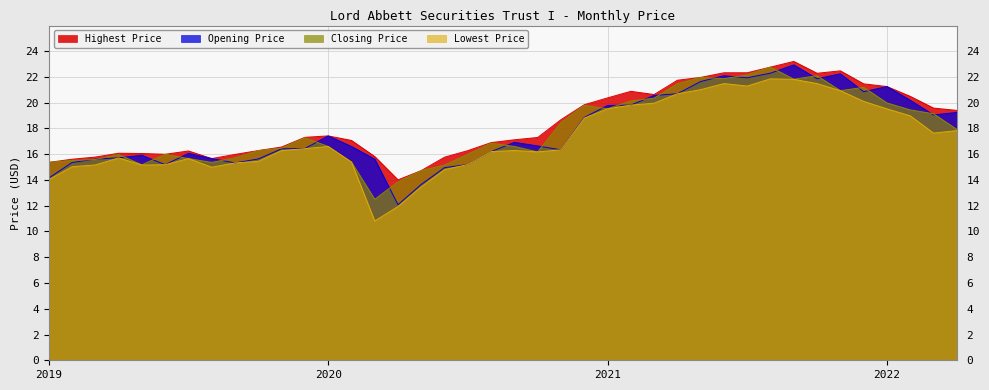

Reading left to right, what are all the values shown in this chart?

Highest Price: 15.4	15.6	15.8	16.1	16.0	16.0	16.2	15.7	16.0	16.3	16.5	17.3	17.4	17.1	15.8	14.0	14.7	15.8	16.3	16.9	17.1	17.3	18.7	19.8	20.4	20.9	20.6	21.7	22.0	22.3	22.3	22.8	23.2	22.3	22.5	21.5	21.2	20.5	19.6	19.4
Opening Price: 14.1	15.3	15.6	15.7	15.9	15.2	16.1	15.7	15.3	15.6	16.4	16.4	17.4	16.6	15.6	12.1	13.6	14.9	15.2	16.2	16.9	16.6	16.3	18.8	19.8	19.8	20.5	20.7	21.6	22.1	21.9	22.3	22.9	21.9	22.2	20.8	21.2	20.2	19.0	19.2
Closing Price: 15.4	15.5	15.6	16.0	15.2	16.0	15.7	15.4	15.7	16.3	16.5	17.3	16.6	15.4	12.5	13.9	14.7	15.1	16.0	16.9	16.6	16.2	18.5	19.8	19.5	20.1	20.3	21.5	22.0	21.9	22.1	22.8	21.8	22.1	20.9	21.2	20.0	19.4	19.1	17.9
Lowest Price: 14.0	15.0	15.2	15.7	15.1	15.2	15.7	15.0	15.3	15.4	16.3	16.4	16.6	15.4	10.8	11.9	13.5	14.8	15.2	16.2	16.3	16.2	16.3	18.8	19.5	19.8	20.0	20.7	21.0	21.5	21.3	21.8	21.8	21.5	20.9	20.1	19.5	19.0	17.6	17.8